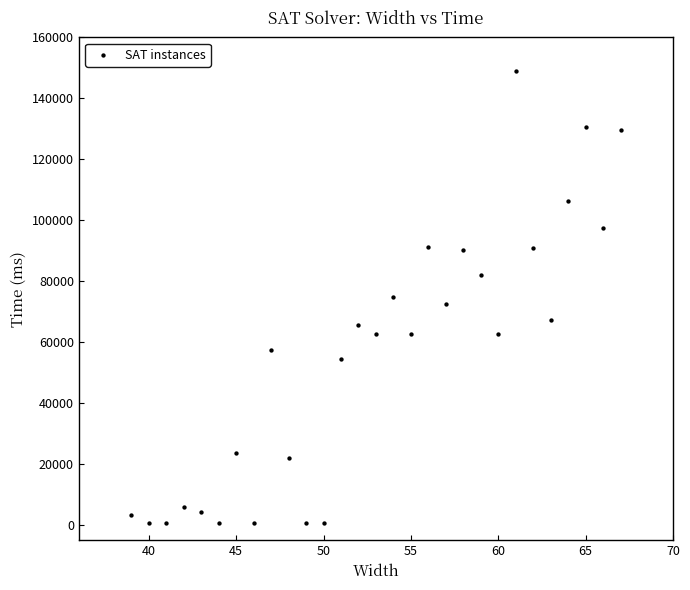

What is the range of X values (max minus min)?

28